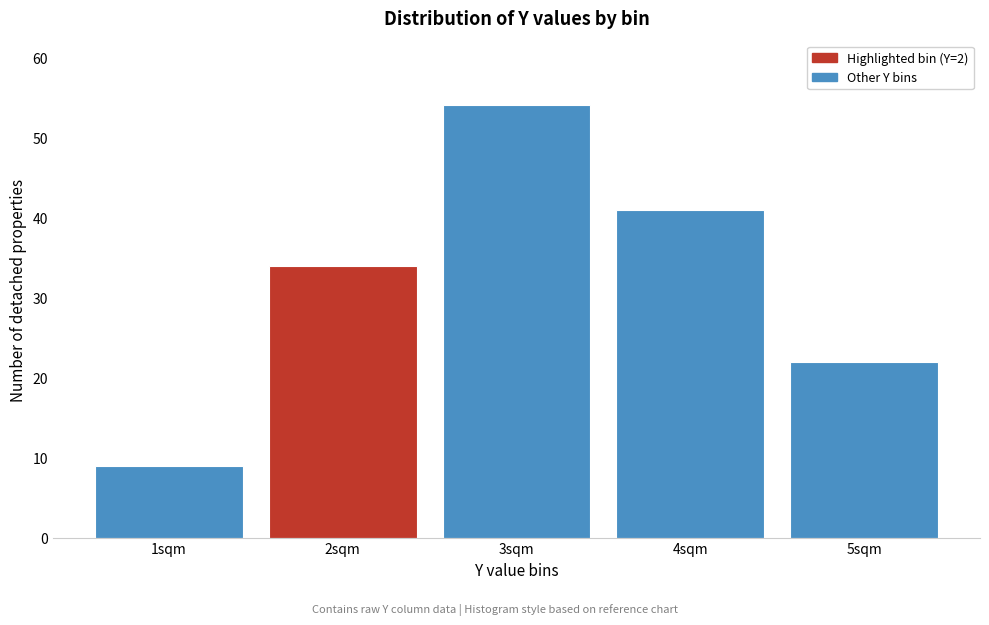

Reading left to right, transcribe all the data shown in this chart.

9	34	54	41	22